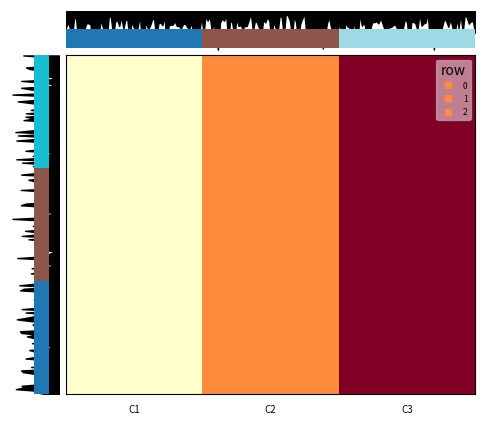

What is the sum of all row_1 values?

6